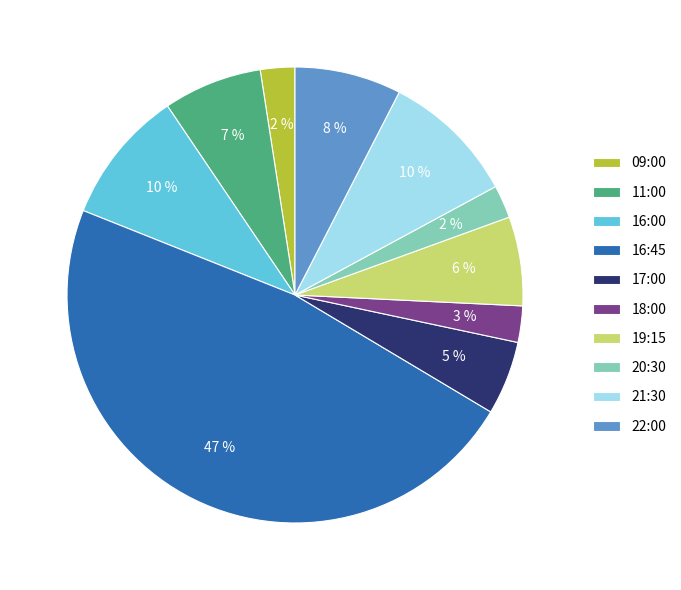

What is the largest slice in the pie chart?

16:45